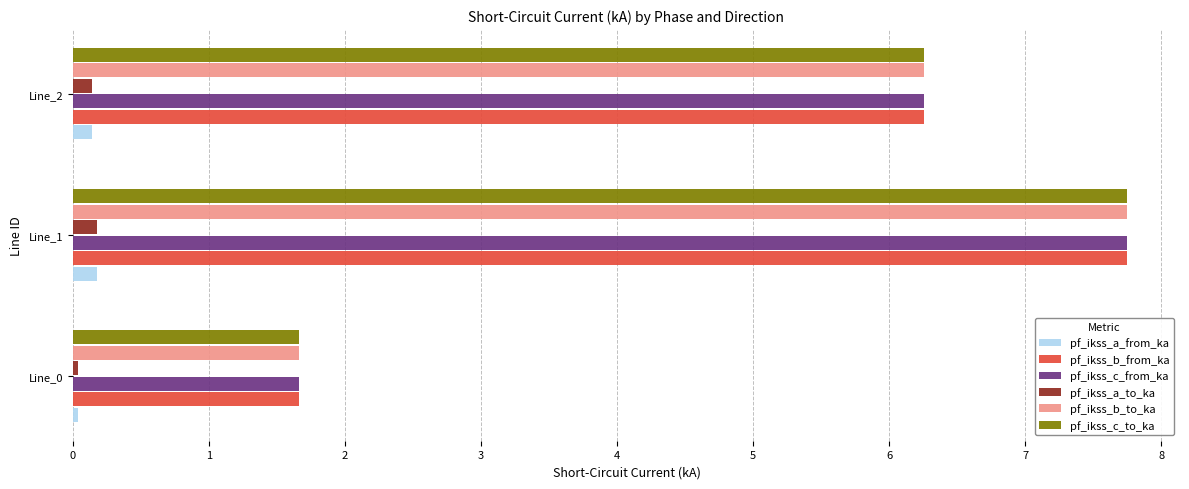

The pf_ikss_b_from_ka series shows 4.7 at Line_1. True or false?

False